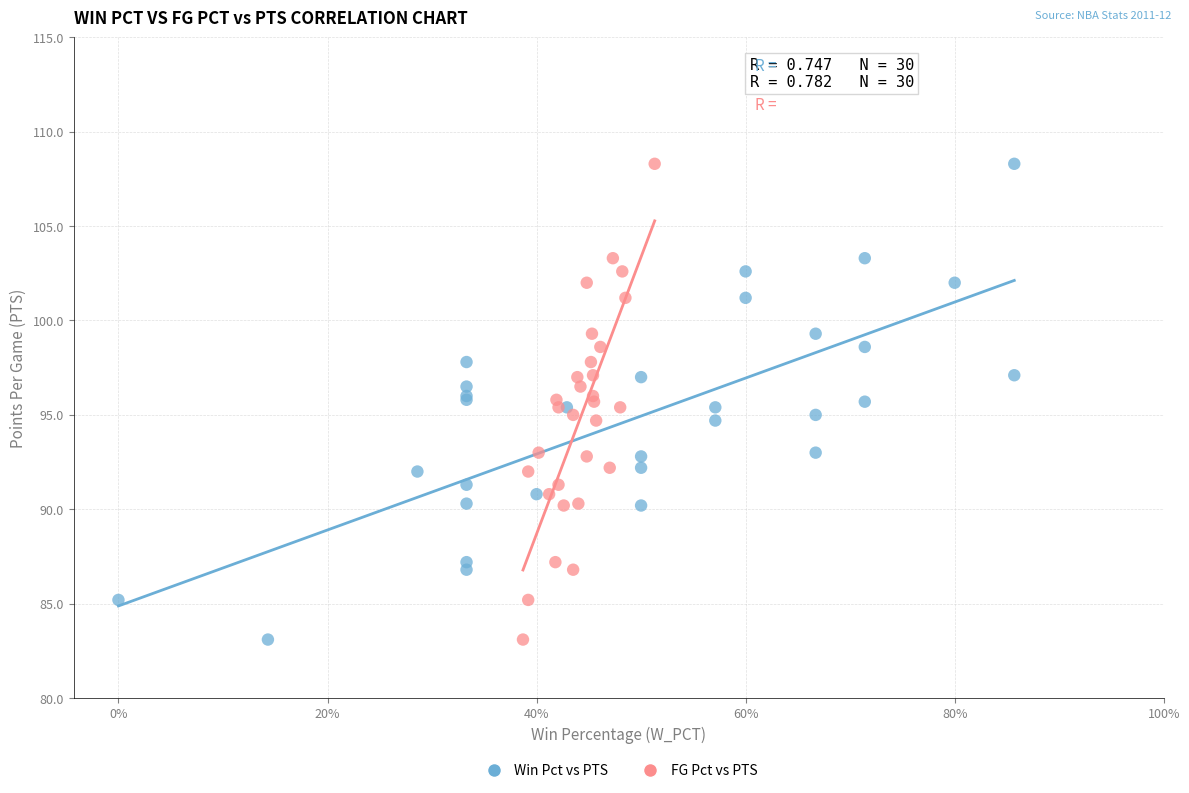

What are all the series names shown in the legend?

Win Pct vs PTS, FG Pct vs PTS